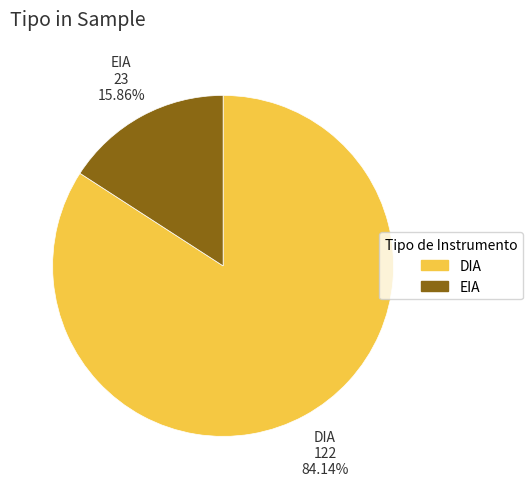

Does any single category account for the majority?

Yes